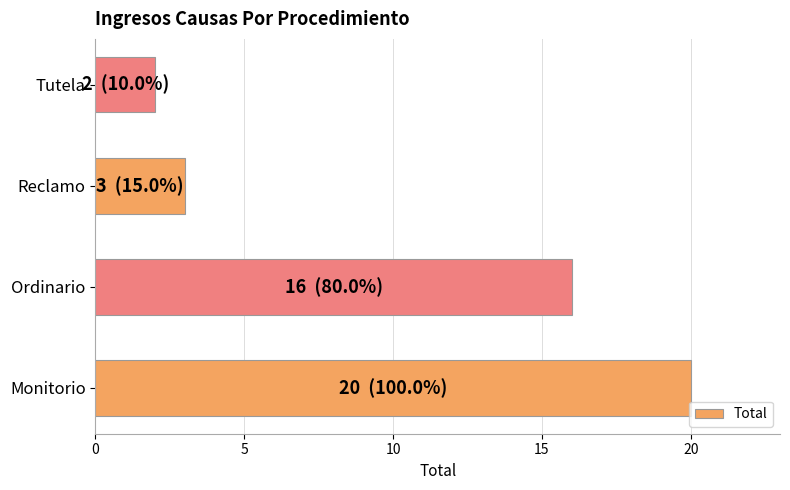

Reading bottom to top, what are all the values shown in this chart?

Monitorio=20	Ordinario=16	Reclamo=3	Tutela=2